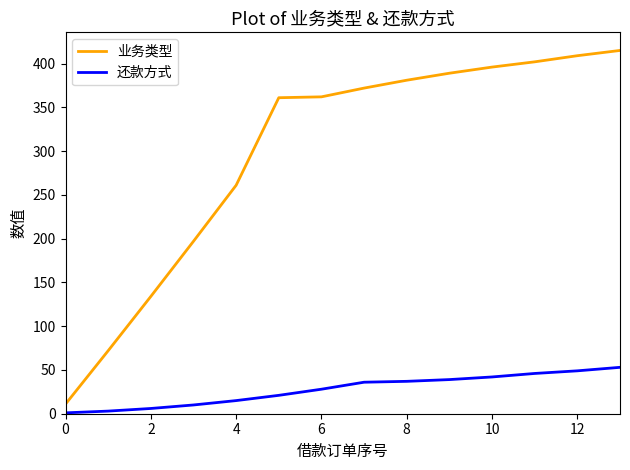

True or false: 业务类型 and 还款方式 intersect in this chart.

False